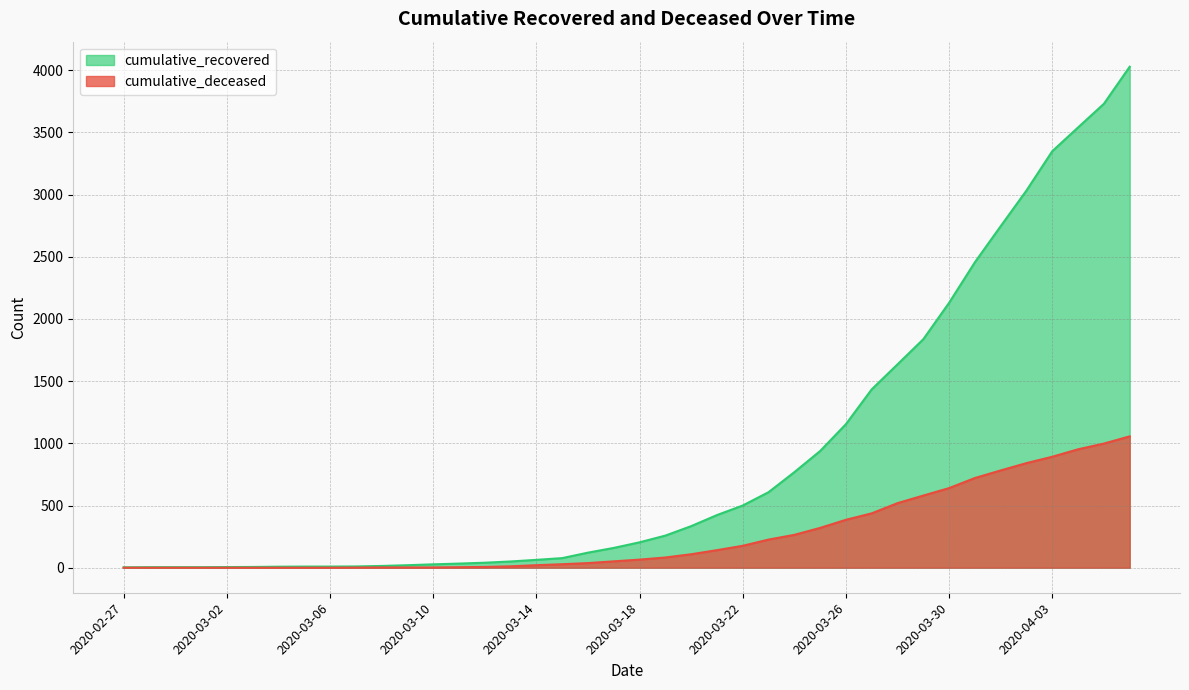

At which label does cumulative_recovered first exceed 204?

2020-03-19